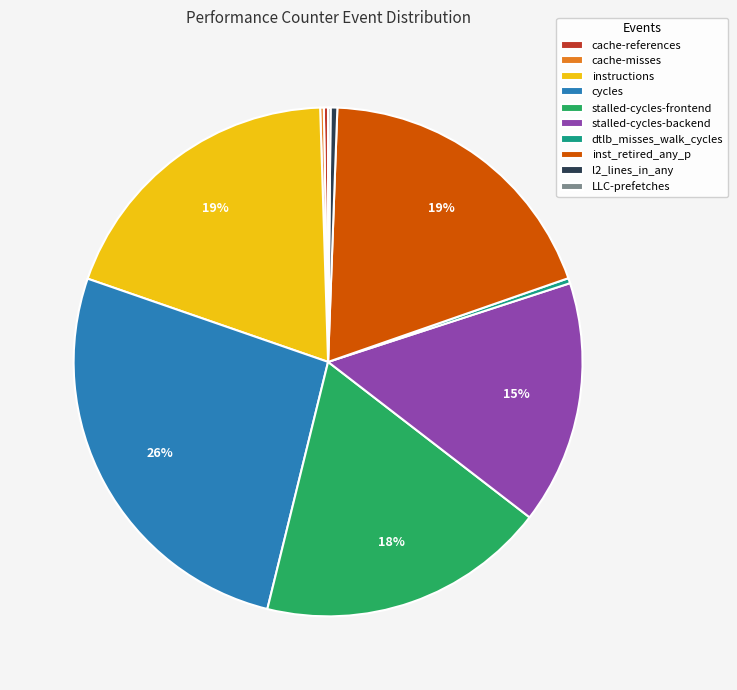

To the nearest percent, what portion does stalled-cycles-backend represent?

15%